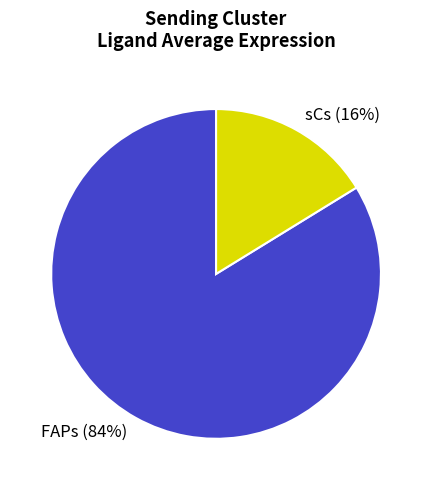

Which category has the biggest portion of the pie?

FAPs